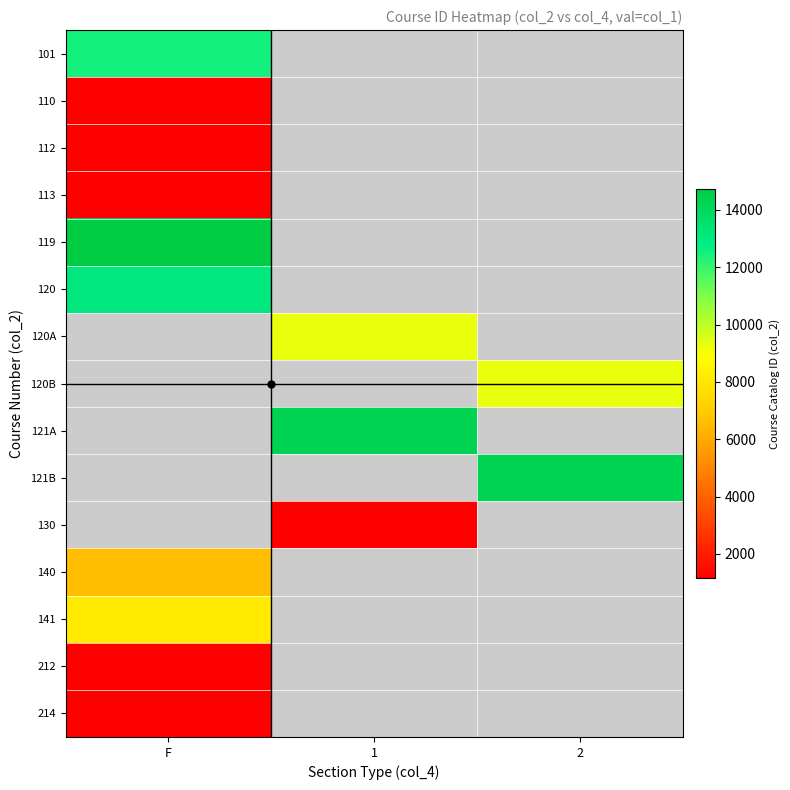

Reading left to right, what are all the values shown in this chart?

101: F=12502	1=0	2=0
110: F=1149	1=0	2=0
112: F=1155	1=0	2=0
113: F=1156	1=0	2=0
119: F=14741	1=0	2=0
120: F=13068	1=0	2=0
120A: F=0	1=9247	2=0
120B: F=0	1=0	2=9248
121A: F=0	1=14317	2=0
121B: F=0	1=0	2=14318
130: F=0	1=1185	2=0
140: F=6605	1=0	2=0
141: F=8122	1=0	2=0
212: F=1198	1=0	2=0
214: F=1201	1=0	2=0